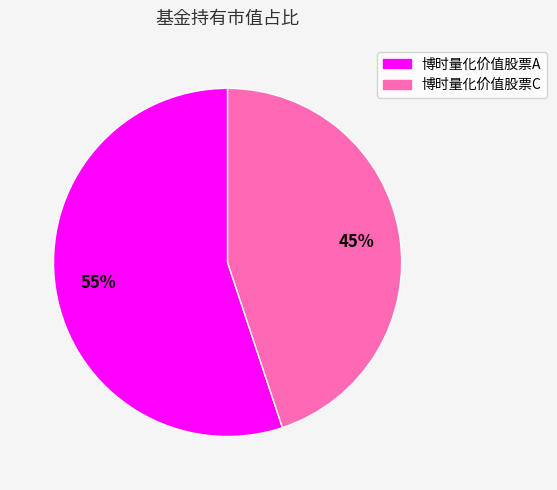

To the nearest percent, what is the difference between the 博时量化价值股票C and 博时量化价值股票A slice percentages?

10%